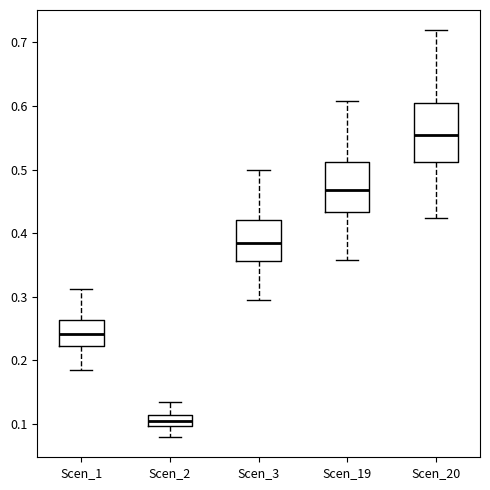

Reading left to right, read every box against the y-axis: the position of its median line, the range the box covers, and the ends of its whiskers. The values are not printed on the chart, so give them approximately, as read against the axis.

Scen_1: median 0.24, box 0.22 to 0.26, whiskers 0.18 to 0.31
Scen_2: median 0.10 (inside the box), box 0.10 to 0.11, whiskers 0.08 to 0.13
Scen_3: median 0.38, box 0.36 to 0.42, whiskers 0.29 to 0.50
Scen_19: median 0.47, box 0.43 to 0.51, whiskers 0.36 to 0.61
Scen_20: median 0.55, box 0.51 to 0.60, whiskers 0.42 to 0.72